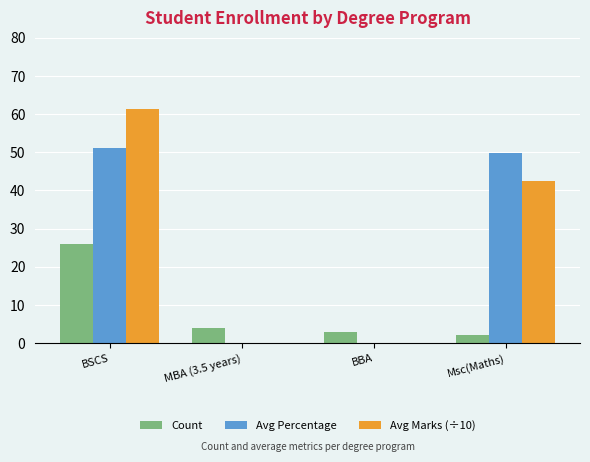

True or false: Count has a value of 4.0 at MBA (3.5 years).

True